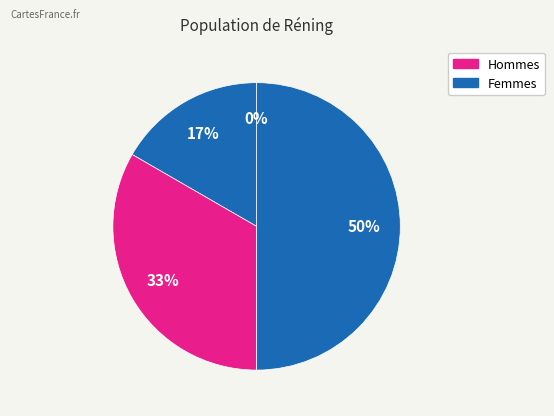

Combined, do 1 and 0 account for over 50%?

No